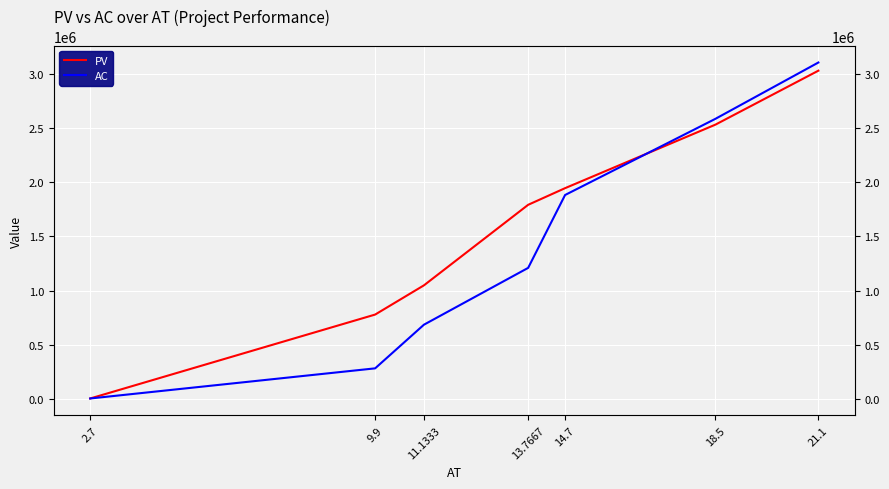

What is the difference between the PV values at 9.9 and 13.7667?

1011683.6